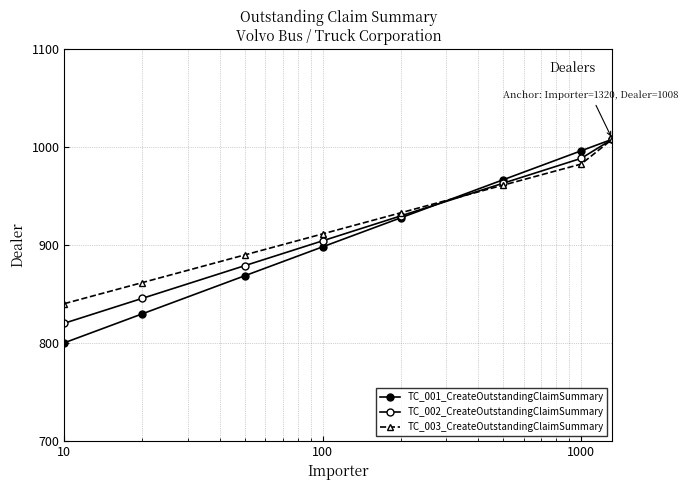

Which series ends up on top after the final intersection of TC_001_CreateOutstandingClaimSummary and TC_003_CreateOutstandingClaimSummary?

TC_001_CreateOutstandingClaimSummary